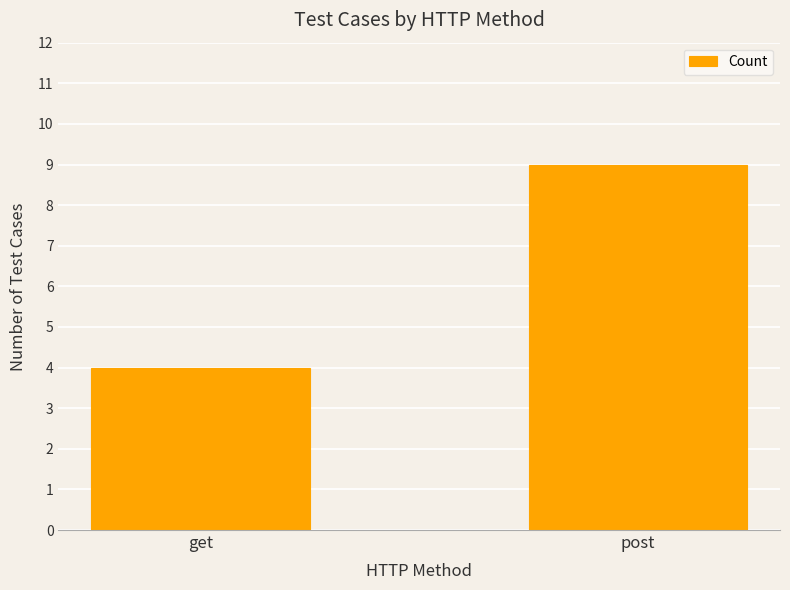

Are the bars grouped side by side (vs. stacked)?

No